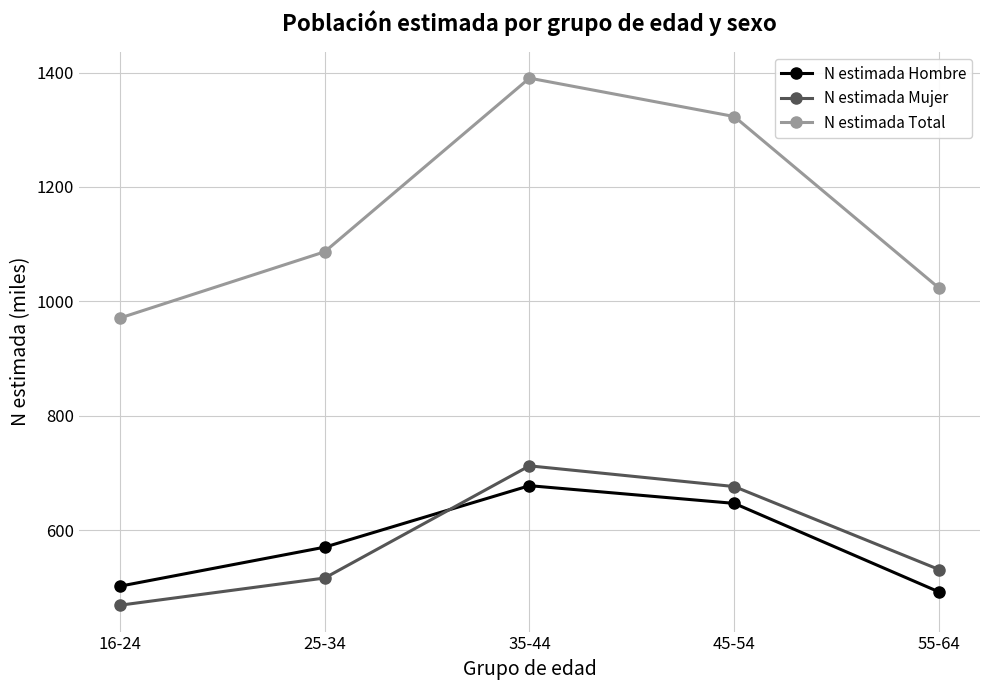

What is the greatest value displayed?

1390.3